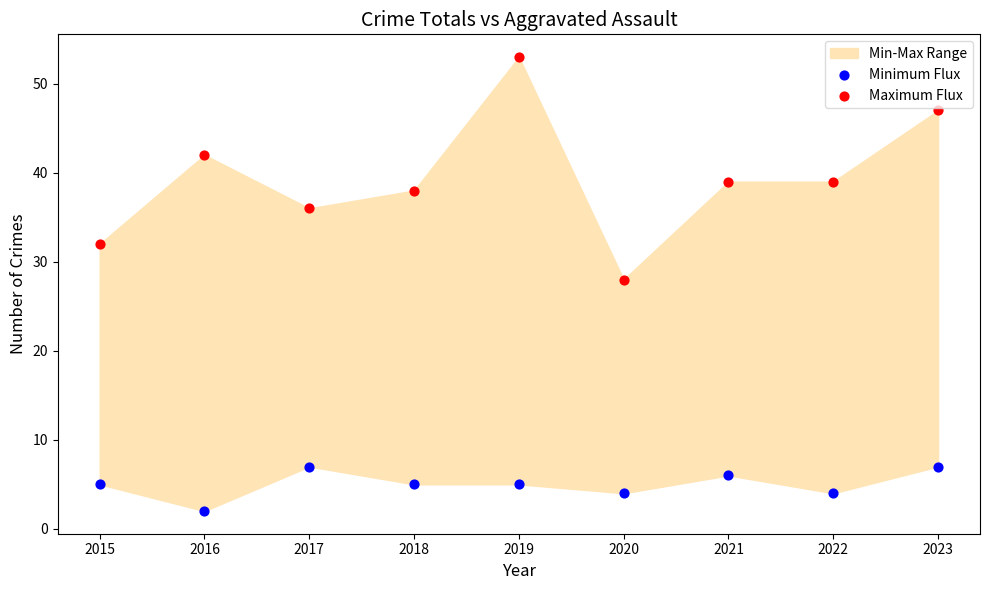

Which series reaches the maximum Y coordinate?

Maximum Flux